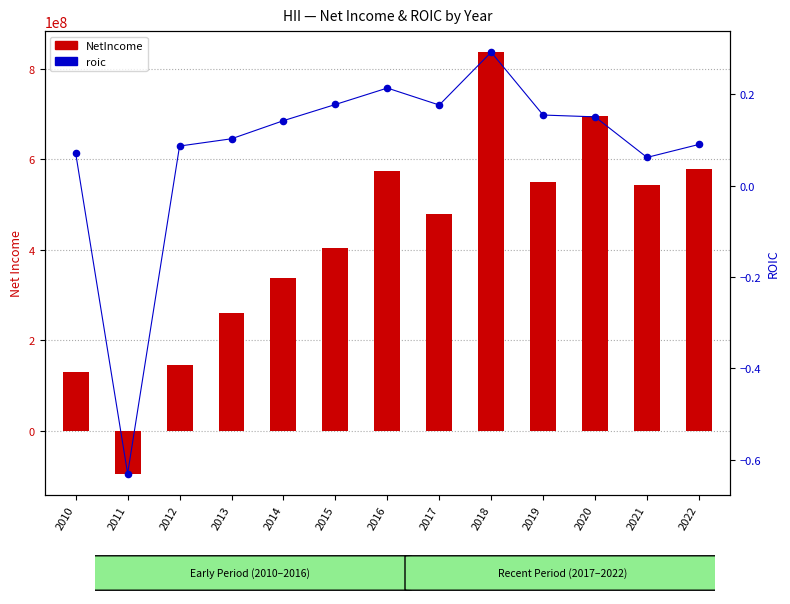

At which category is the sum across all series the highest?

2018